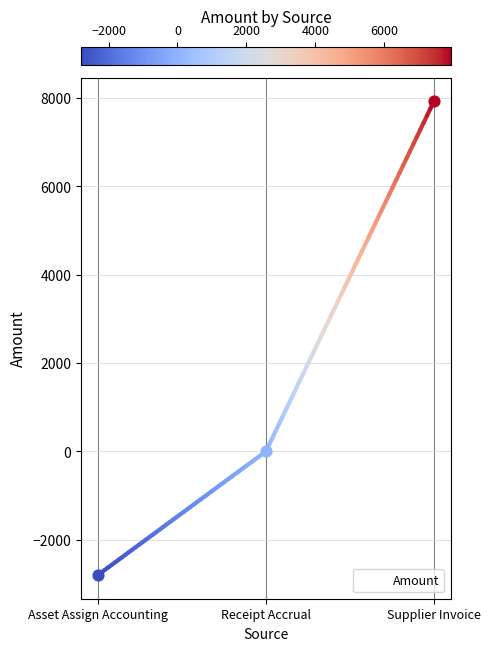

Between Receipt Accrual and Supplier Invoice, which is larger?

Supplier Invoice